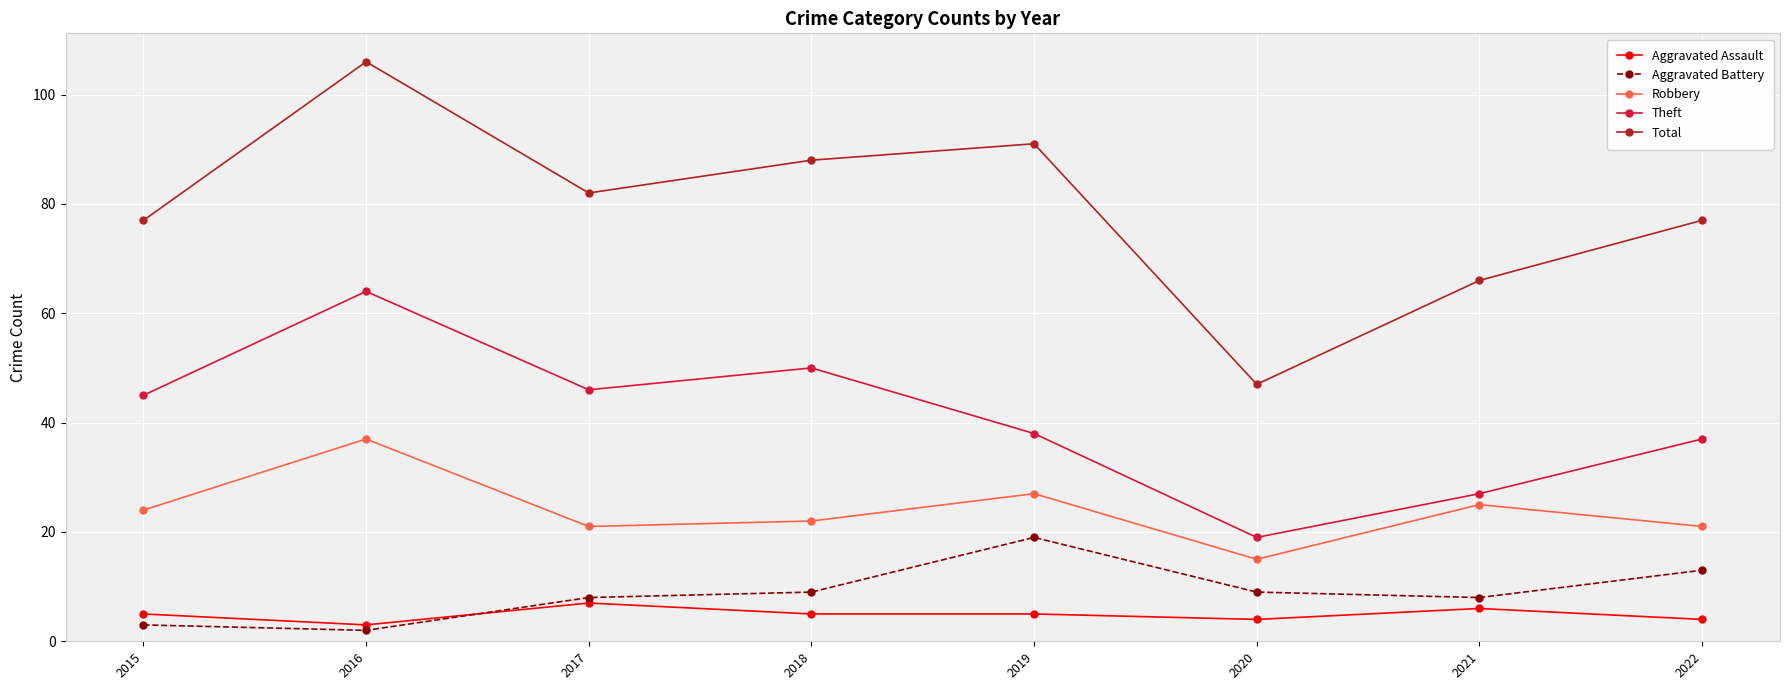

True or false: Theft has a value of 37 at 2022.

True